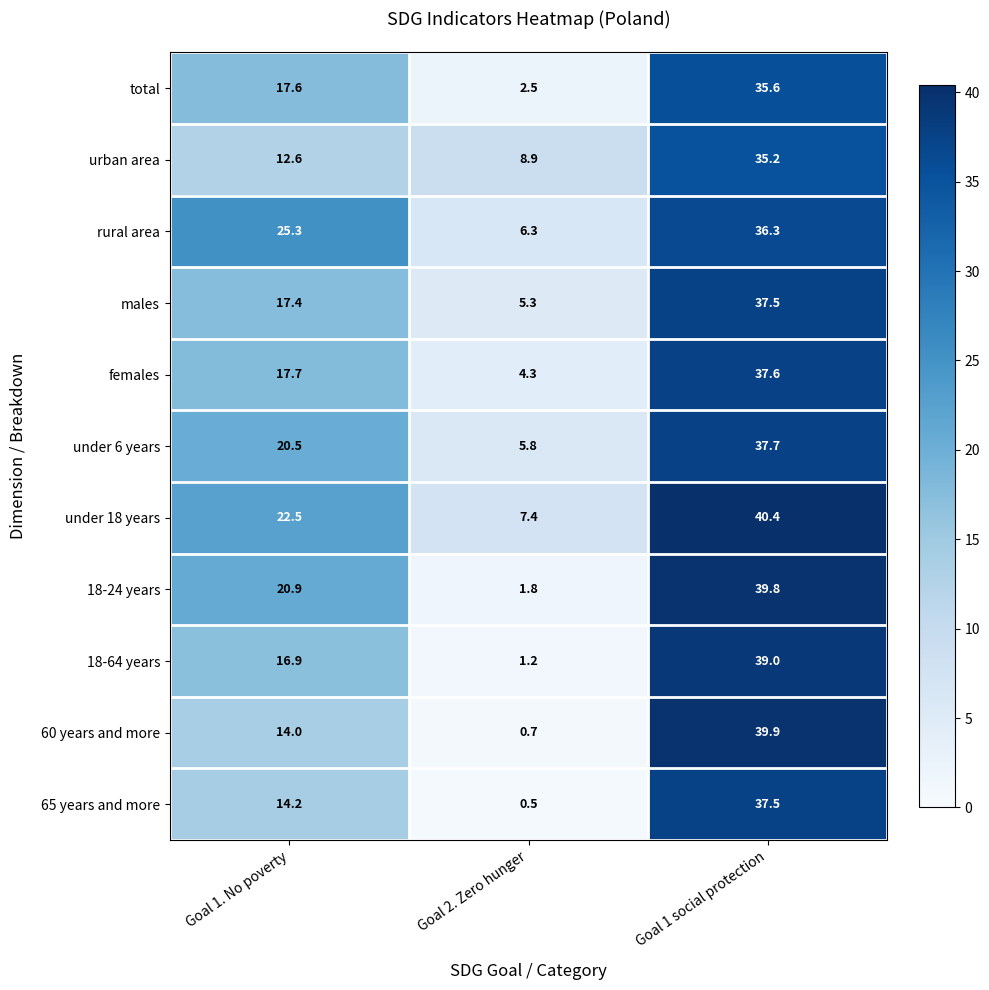

What is the greatest value displayed?

40.4